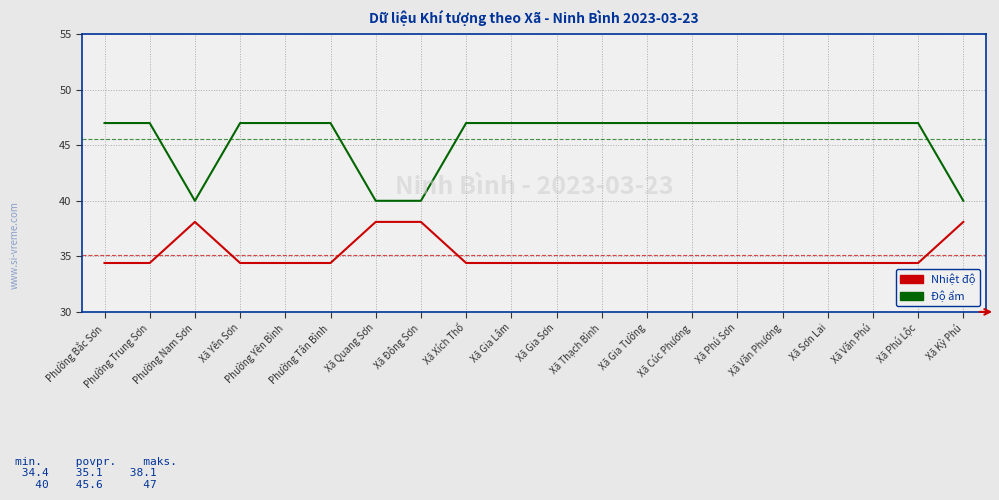

Which series changed the most between Phường Nam Sơn and Xã Văn Phương?

Độ ẩm